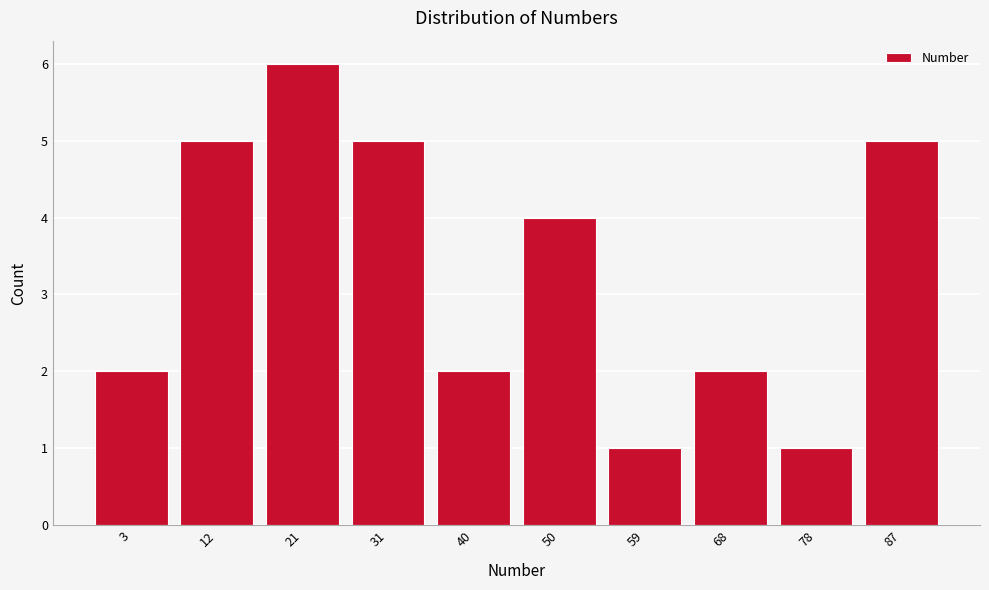

Reading left to right, what are all the values shown in this chart?

2	5	6	5	2	4	1	2	1	5